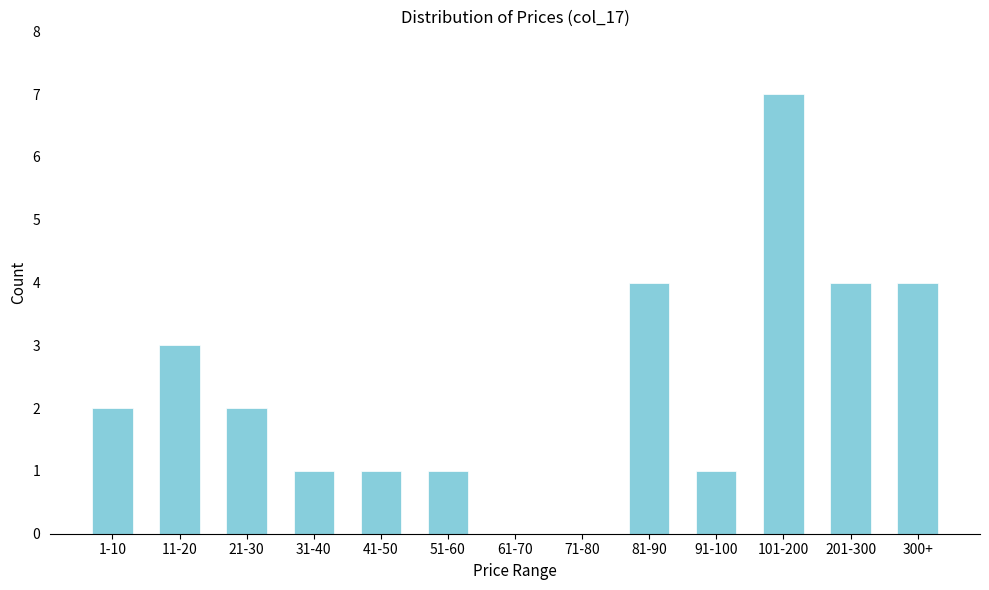

Reading right to left, what are all the values shown in this chart?

300+=4	201-300=4	101-200=7	91-100=1	81-90=4	71-80=0	61-70=0	51-60=1	41-50=1	31-40=1	21-30=2	11-20=3	1-10=2